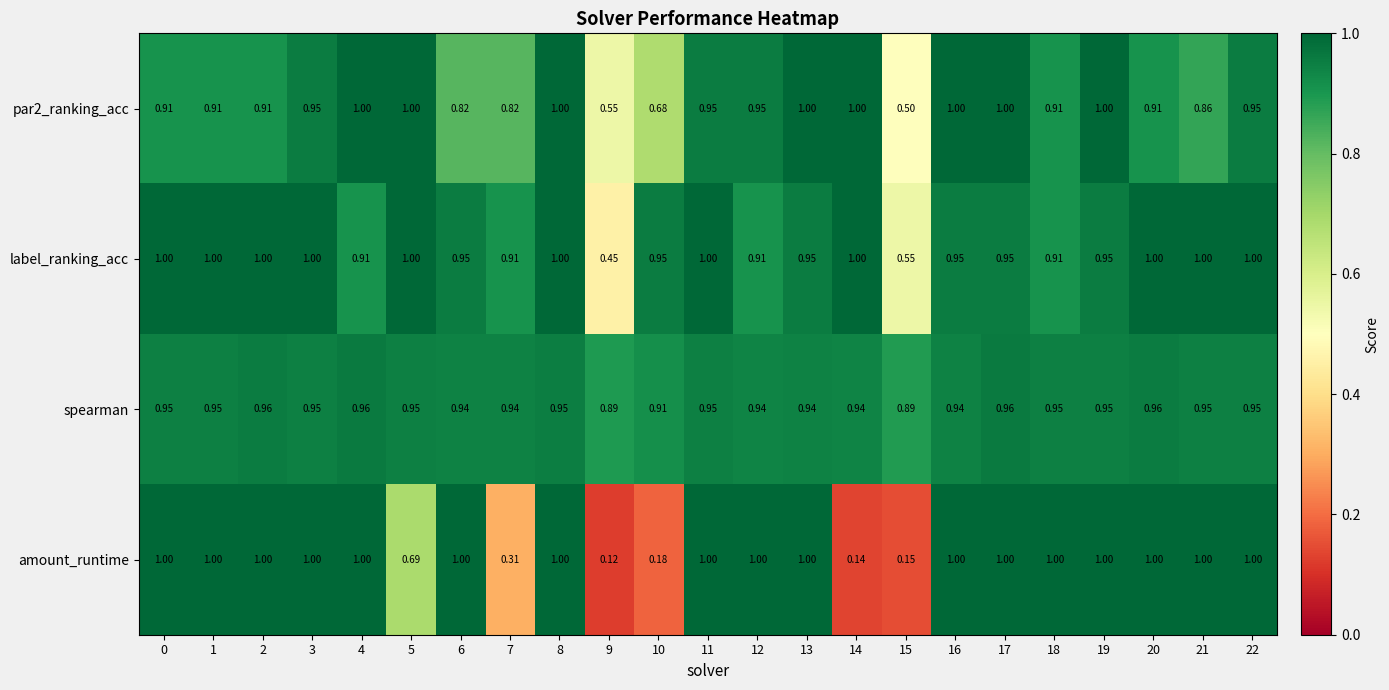

What is the maximum value shown in the chart?

1.0